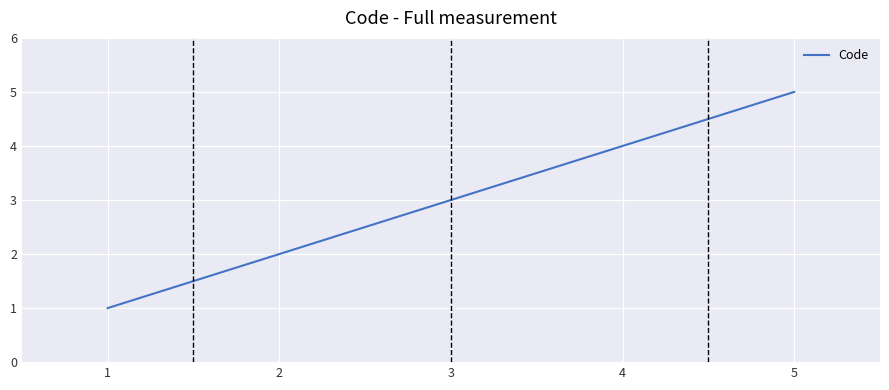

List the labels in order of value, smallest first.

1, 2, 3, 4, 5